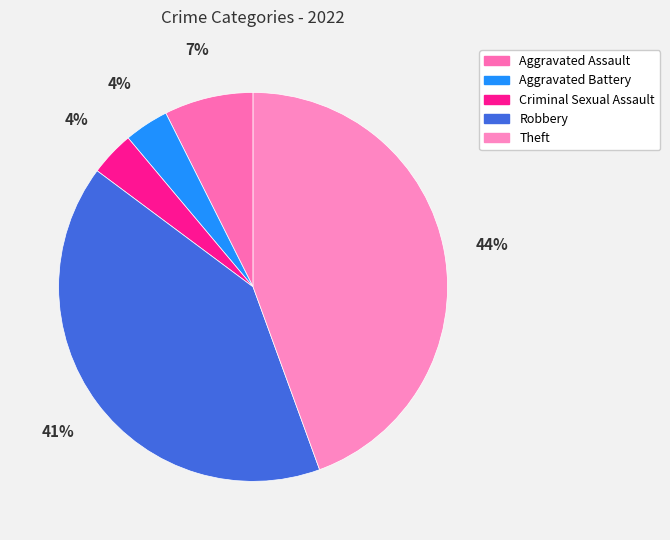

Is there a majority slice in this chart?

No